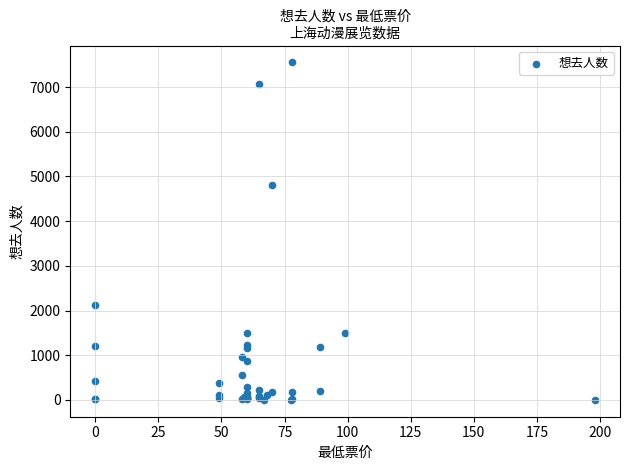

What Y value in the scatter plot is closest to 3777?

4806